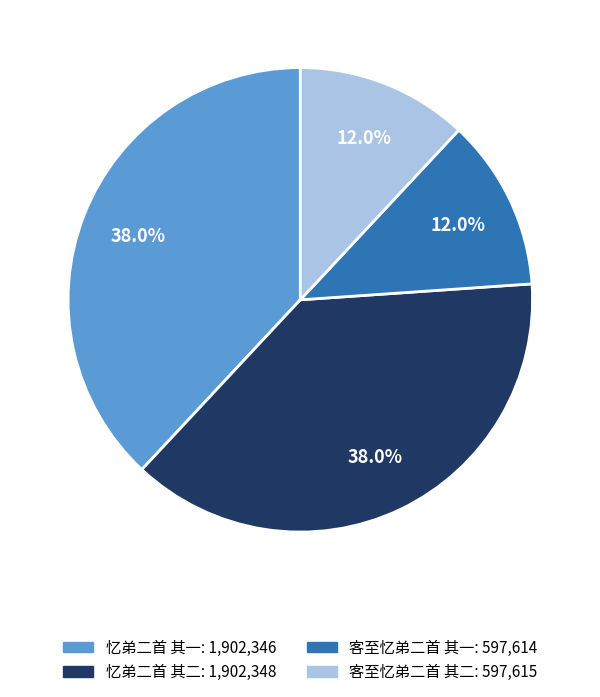

Does any single category account for the majority?

No